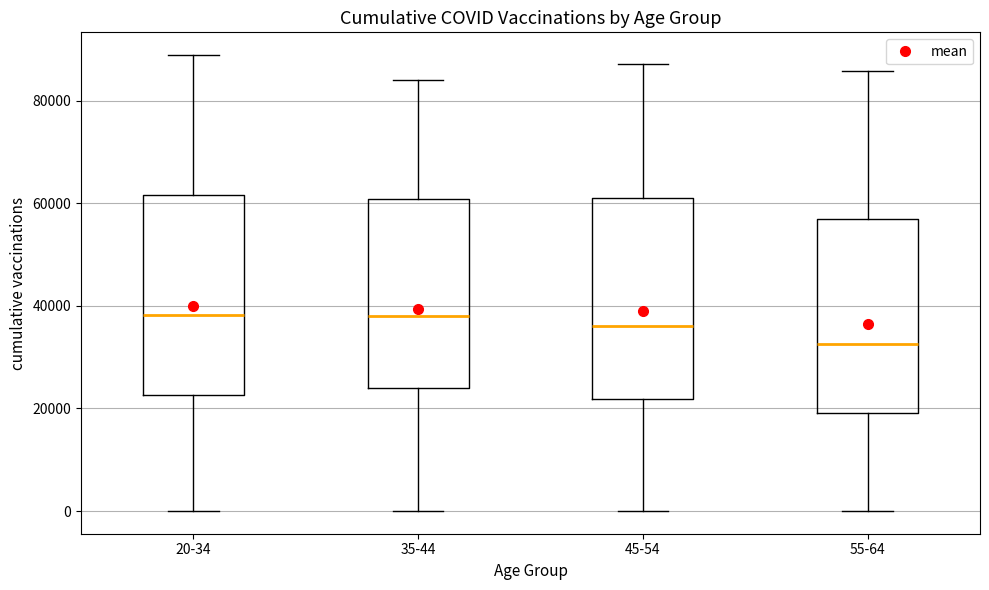

Where does the median line of the box for 55-64 sit on the y-axis? The values are not printed on the chart, so give them approximately, as read against the axis.

32000